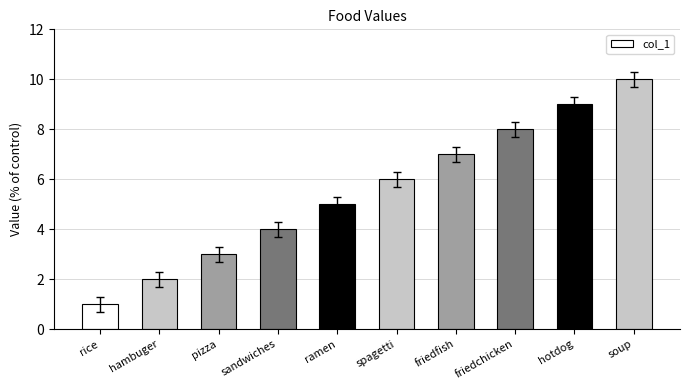

What is the approximate value at soup?

10